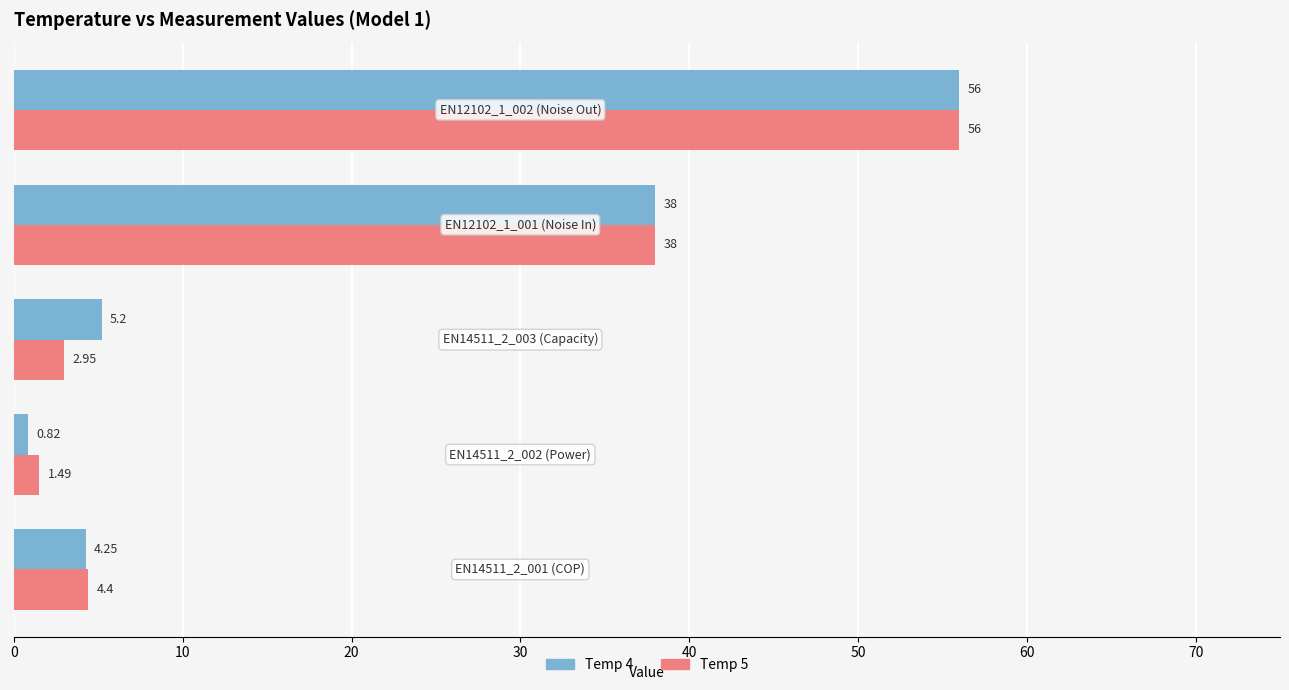

Rank the series by their average value, from highest to lowest.

Temp 4, Temp 5